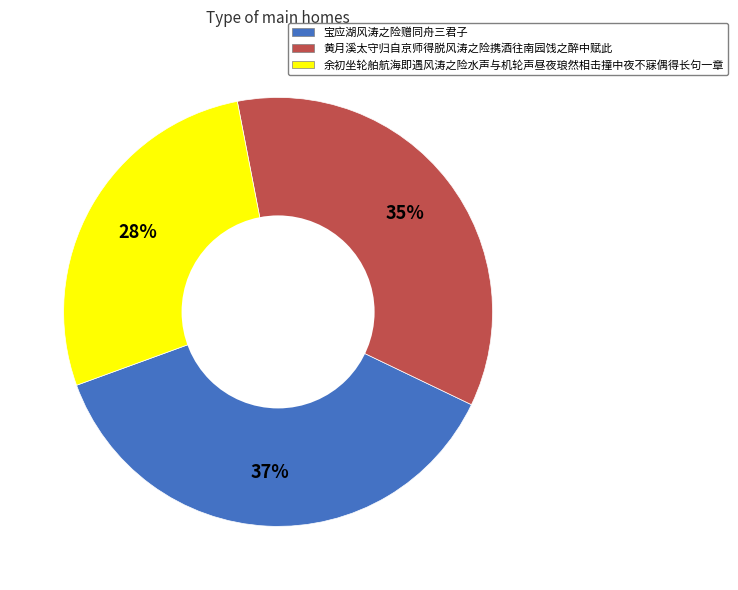

What is the ratio of the value at 宝应湖风涛之险赠同舟三君子 to the value at 黄月溪太守归自京师得脱风涛之险携酒往南园饯之醉中赋此?

1.1